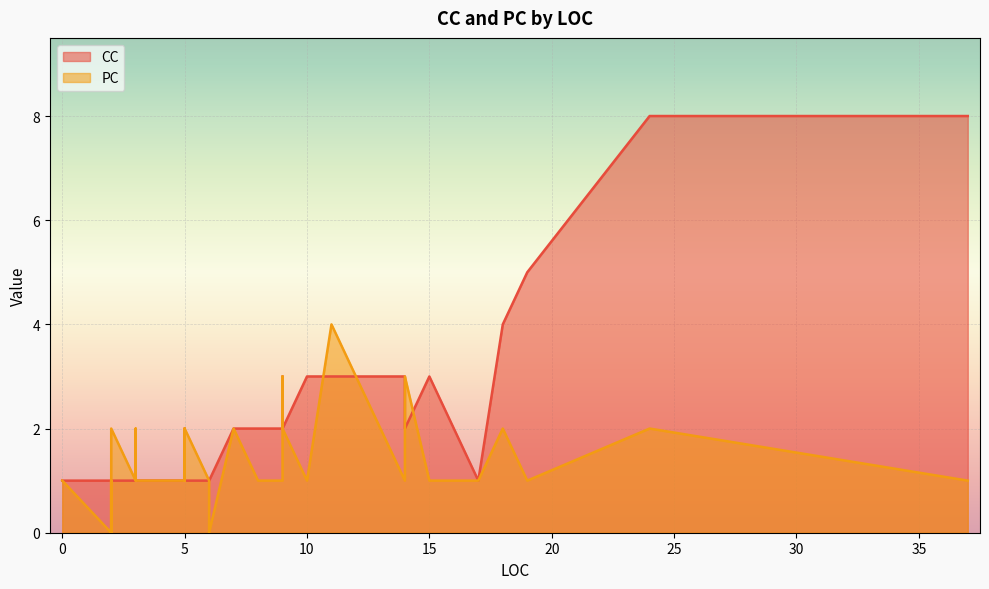

Is it true that PC equals 4 at 10?

False